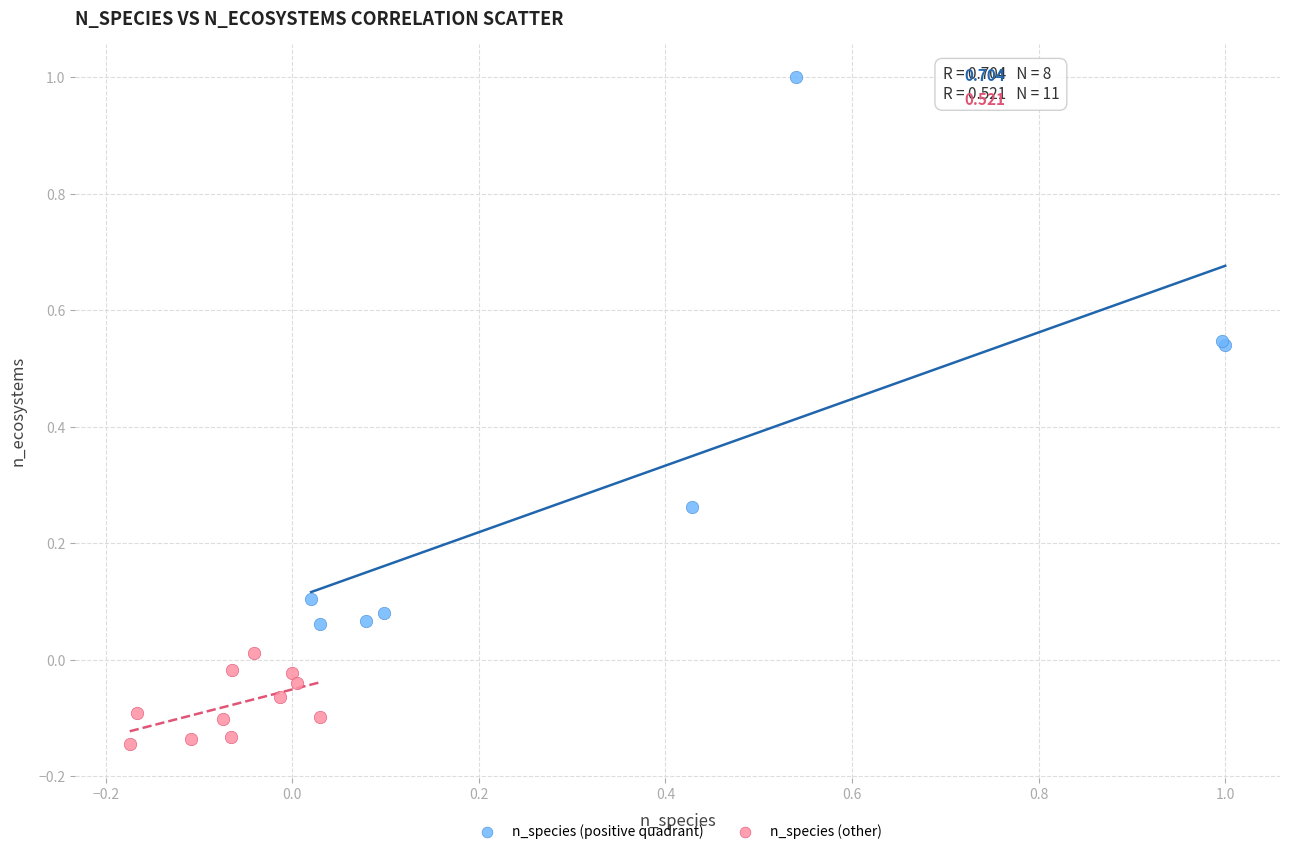

Which series reaches the minimum Y coordinate?

n_species (other)